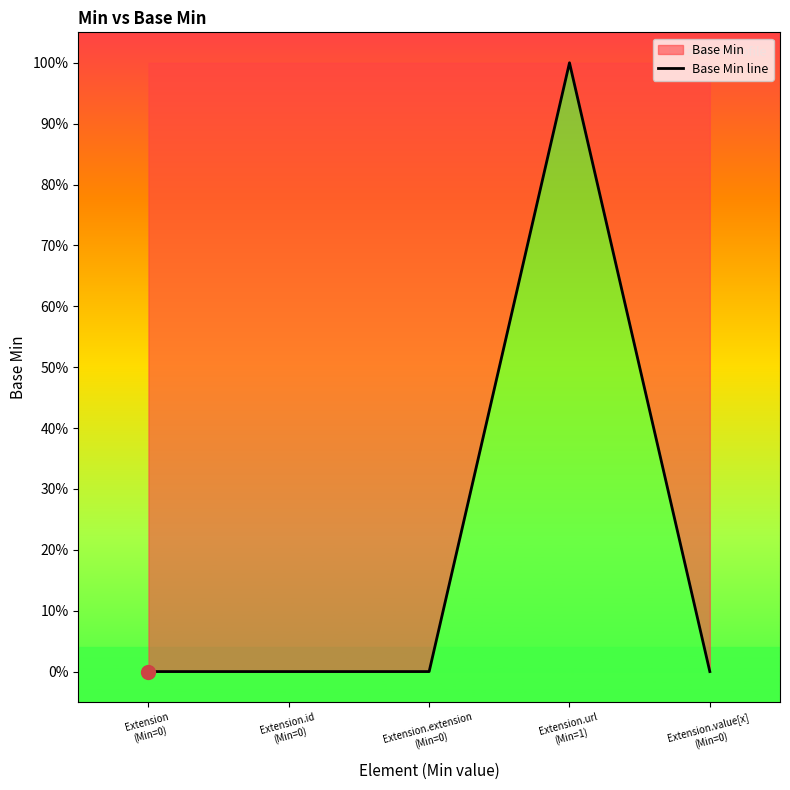

True or false: there are more than 1 points higher than both neighbors.

False